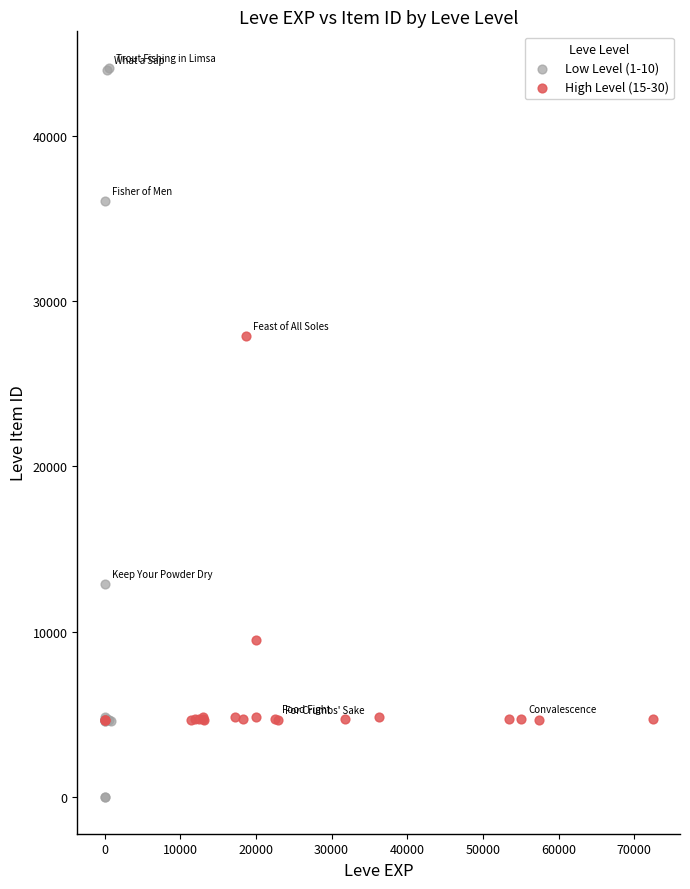

Which series reaches the maximum Y coordinate?

Low Level (1-10)